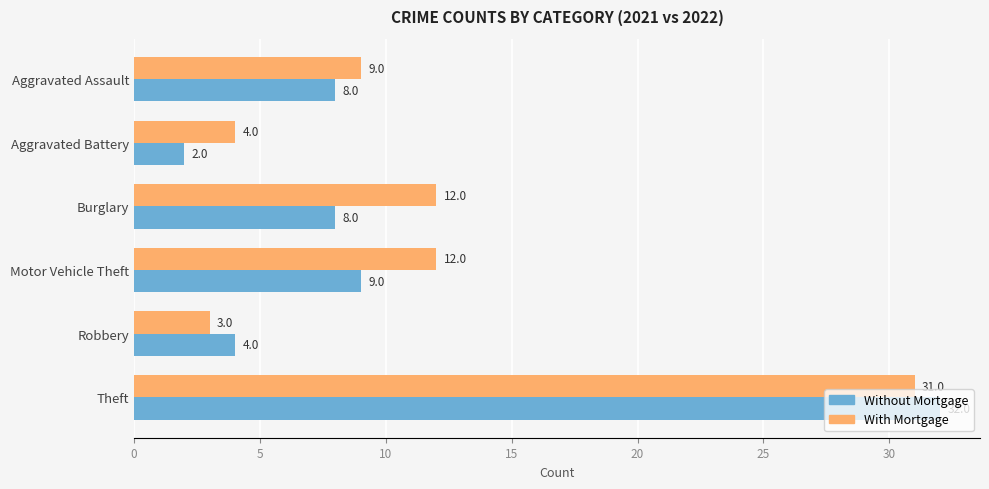

True or false: With Mortgage has a value of 3 at Motor Vehicle Theft.

False